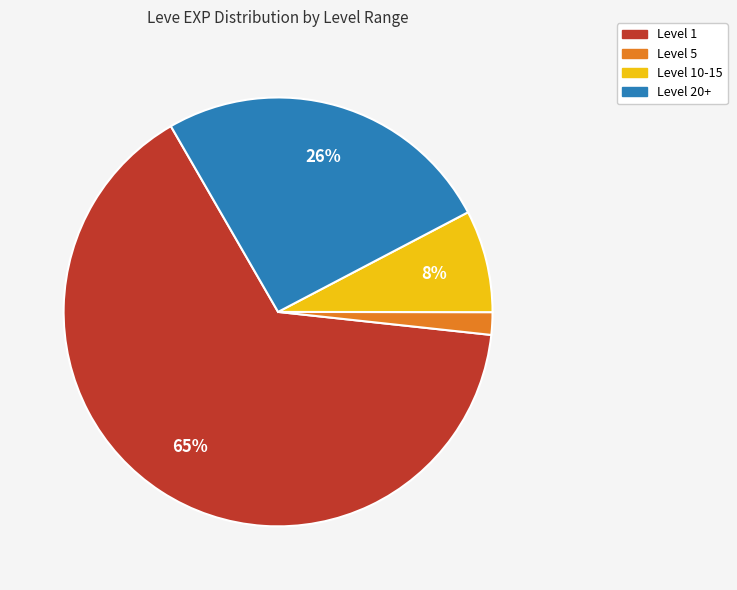

How many segments does this pie chart have?

4